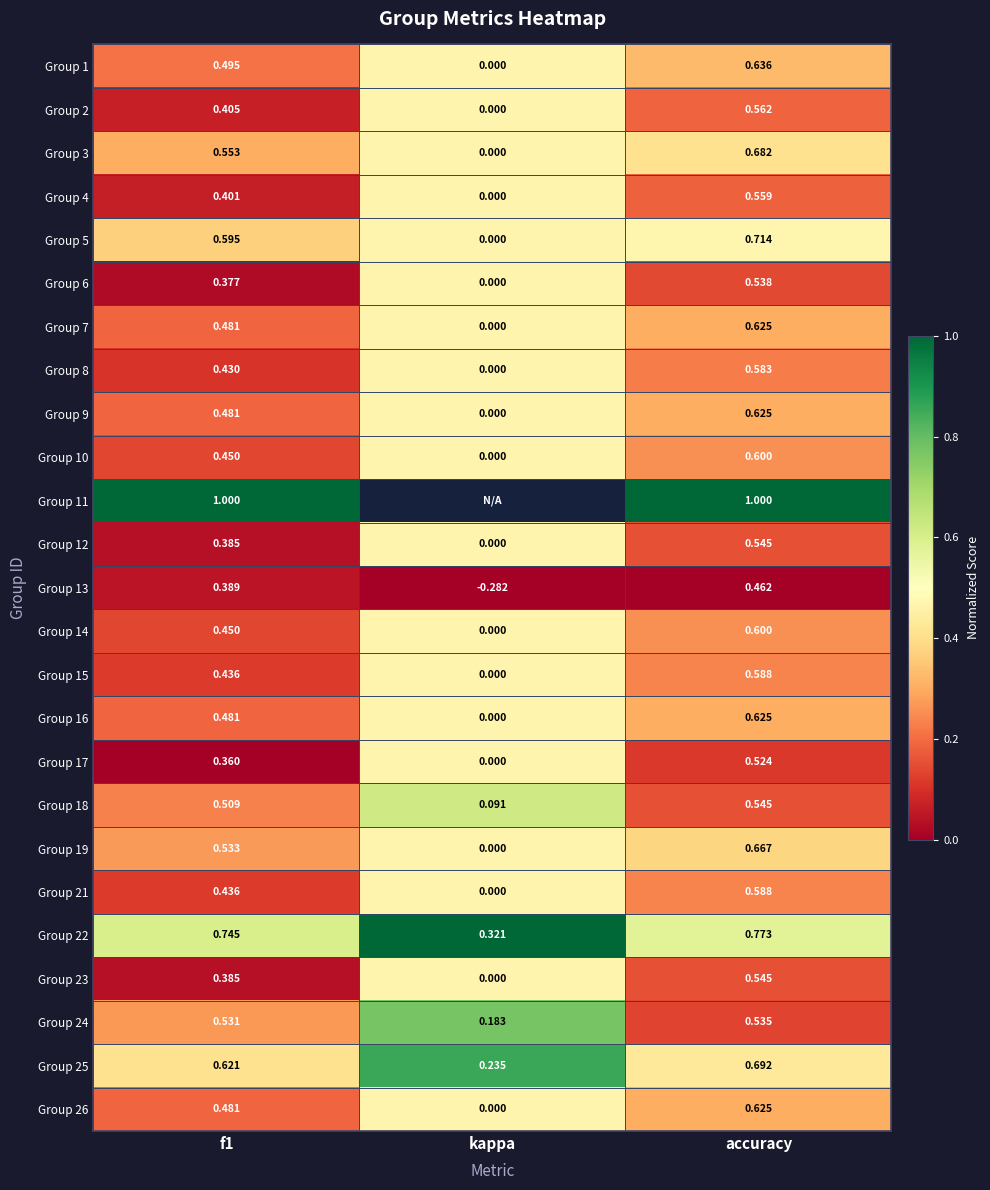

At which label is Group 10 closest to 0?

kappa